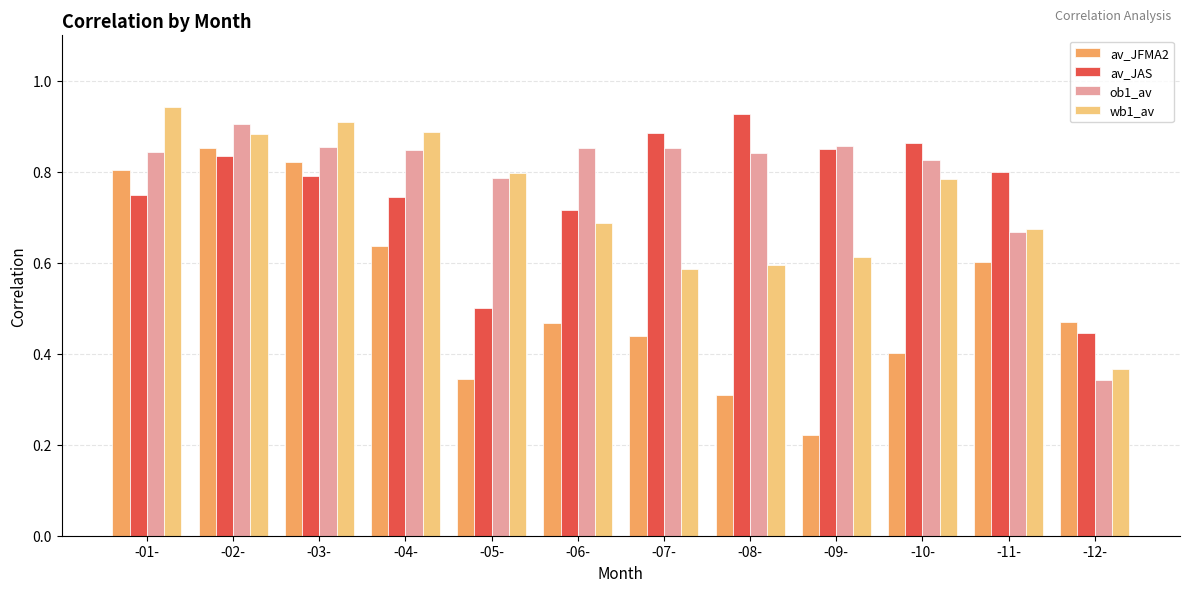

List the series in order of their peak value, lowest first.

av_JFMA2, ob1_av, av_JAS, wb1_av